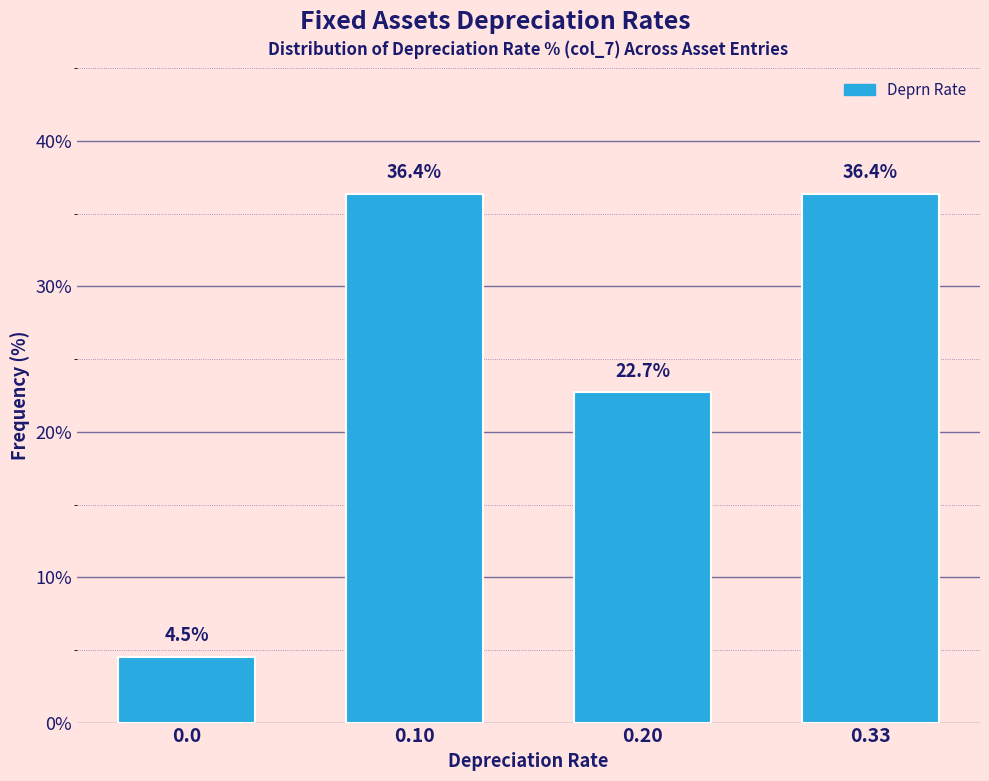

Reading left to right, extract all data points from this chart.

4.5	36.4	22.7	36.4